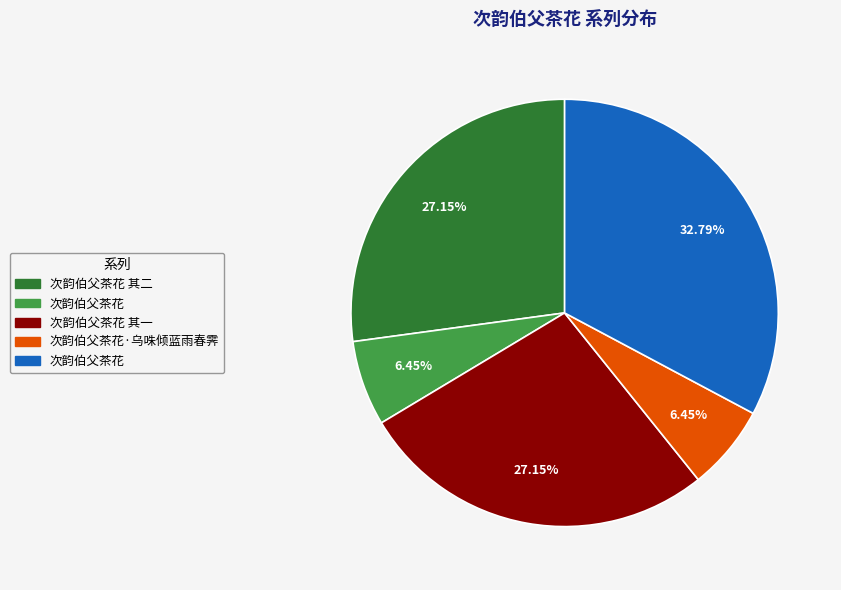

How many slices are in this pie chart?

5